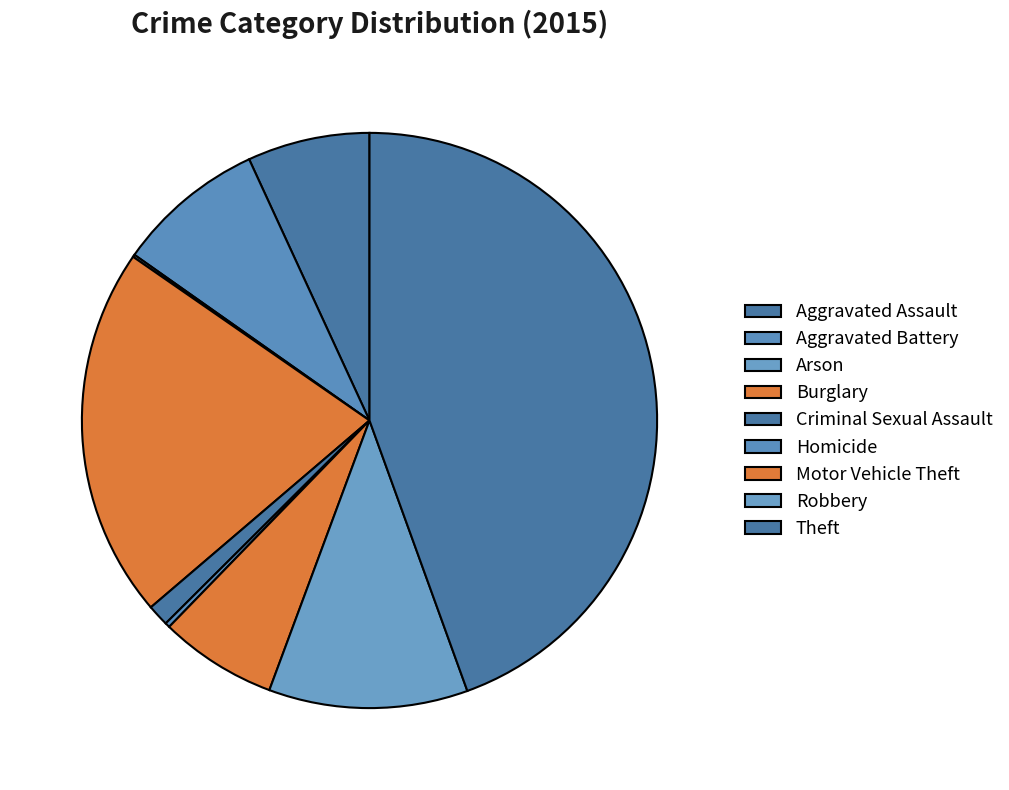

Is there any slice that represents more than half of the pie?

No